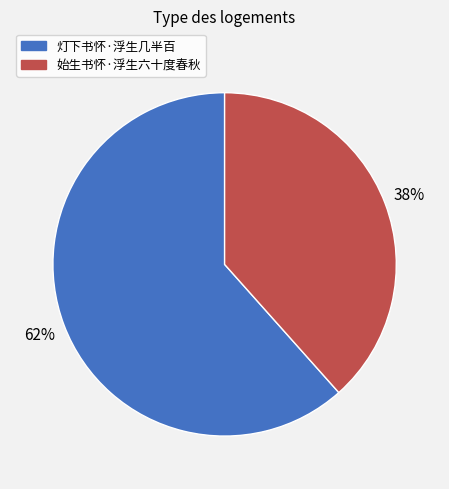

Count the number of slices in the pie.

2